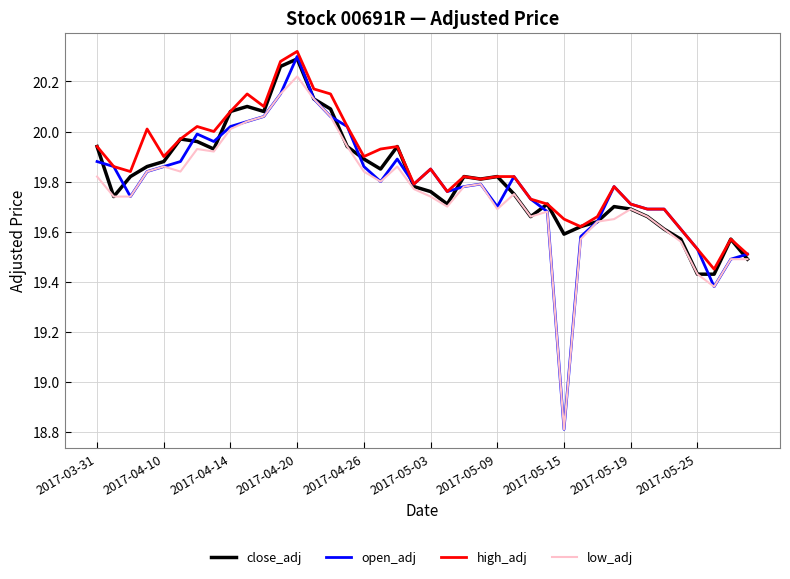

What are all the series names shown in the legend?

close_adj, open_adj, high_adj, low_adj